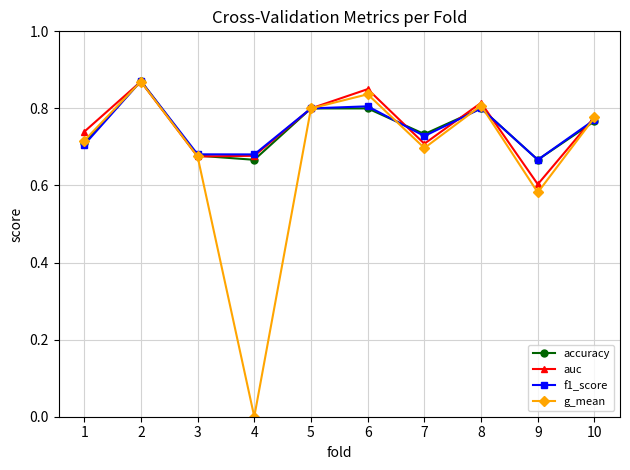

In accuracy, how many points are lower than both neighbors (excluding endpoints)?

3